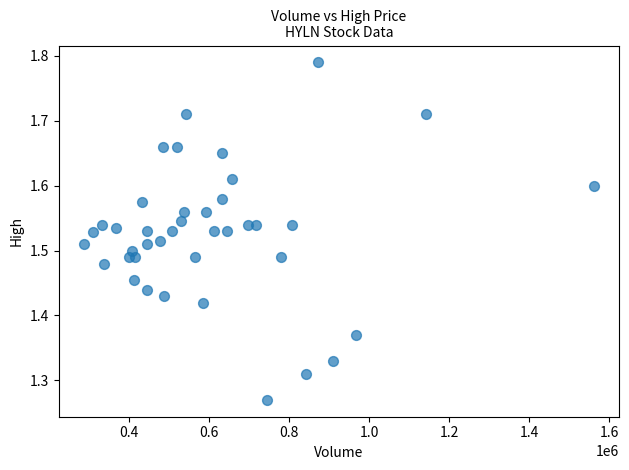

What is the range of X values (max minus min)?

1273800.0